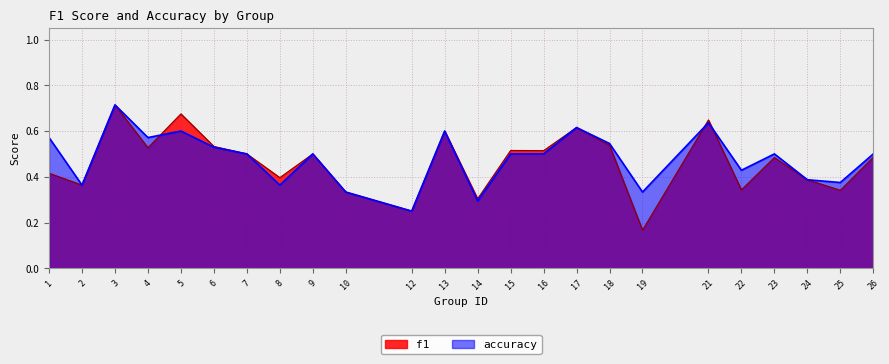

What is the approximate value of f1 at 12?

0.2